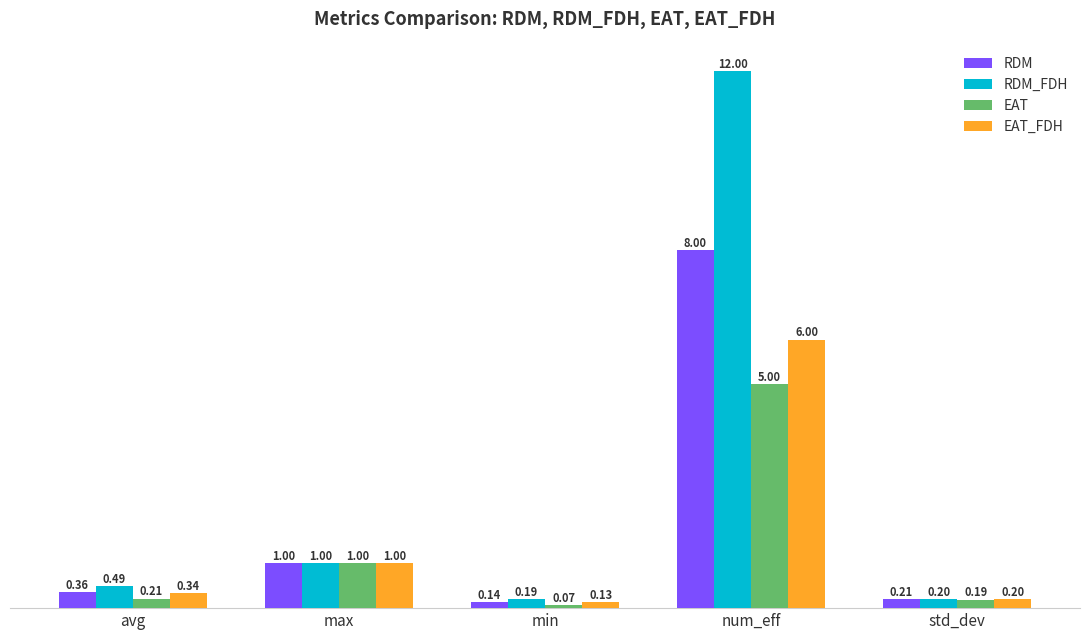

What is the value of the EAT_FDH bar at the 4th from the left?

6.0